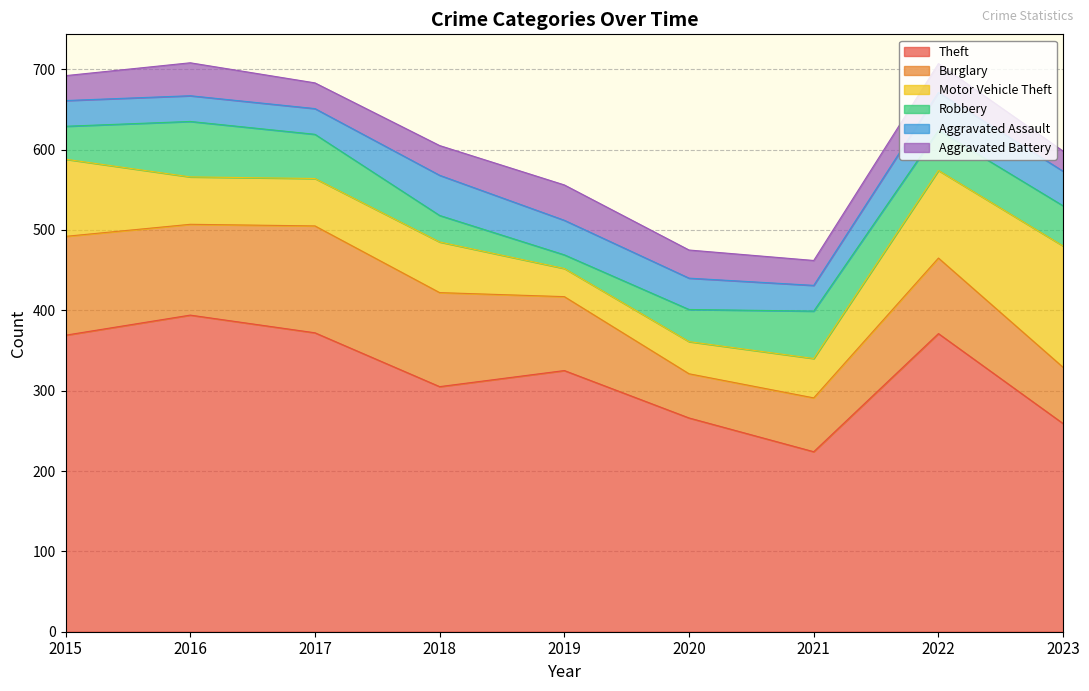

What is the average value of the Aggravated Battery series?

35